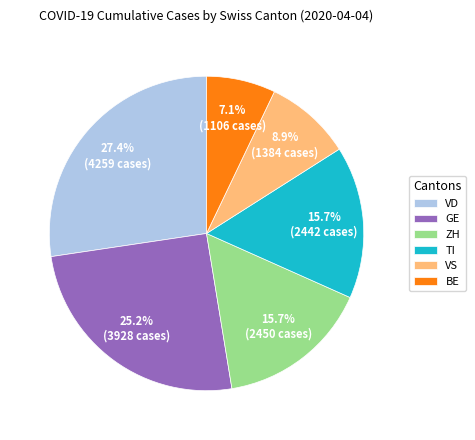

Which has a higher value, BE or GE?

GE